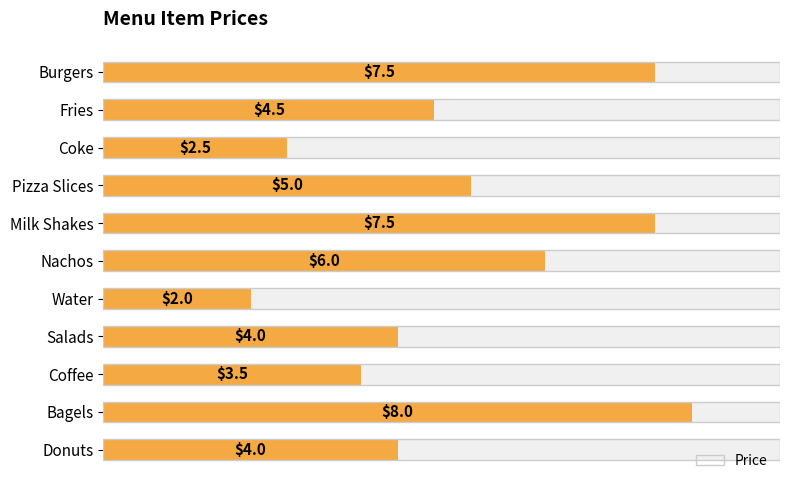

What is the maximum value shown in the chart?

8.0